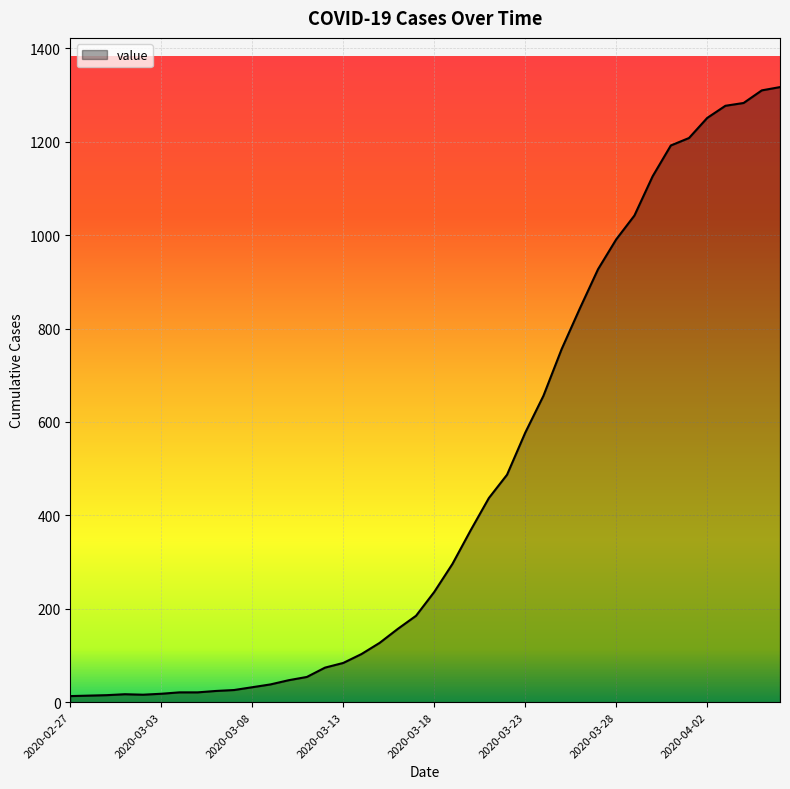

What is the difference between the maximum and minimum values?

1304